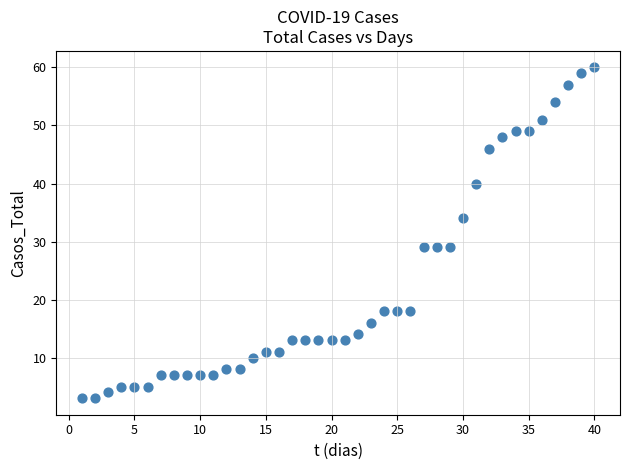

What is the range of Y values (max minus min)?

57